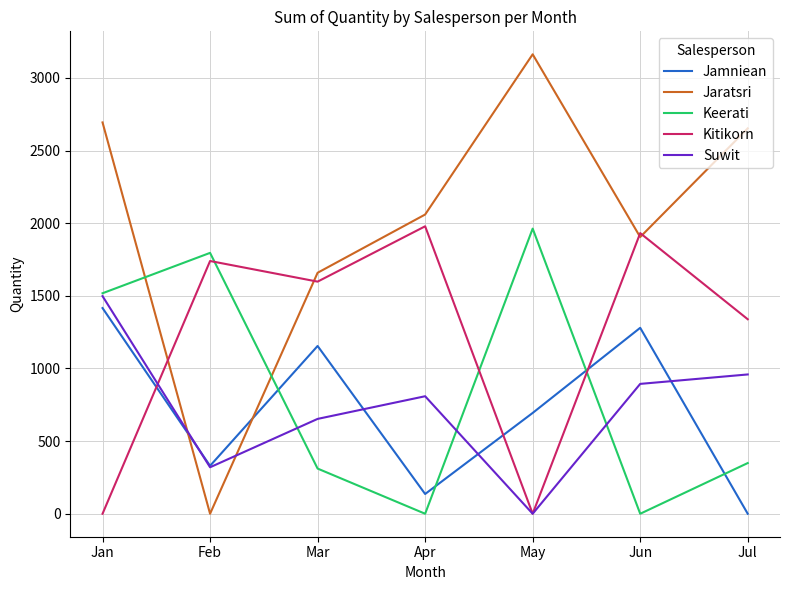

Is it true that Jaratsri equals -1725 at Feb?

False